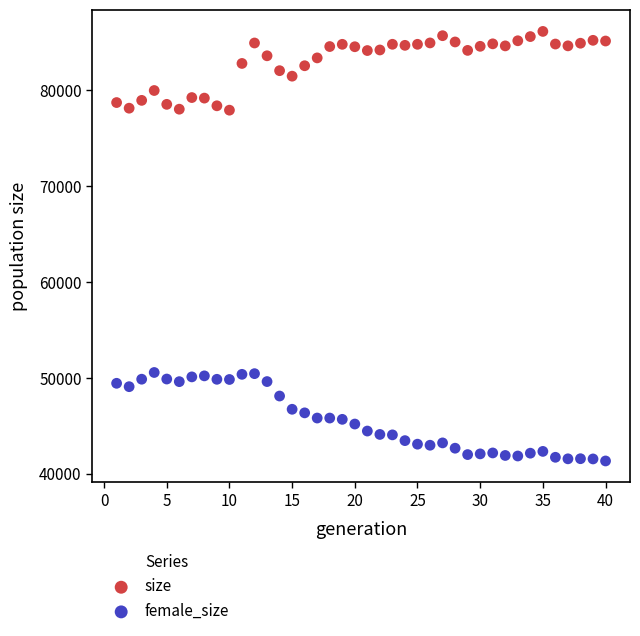

Across all data points, what is the range of Y values (max minus min)?

44821